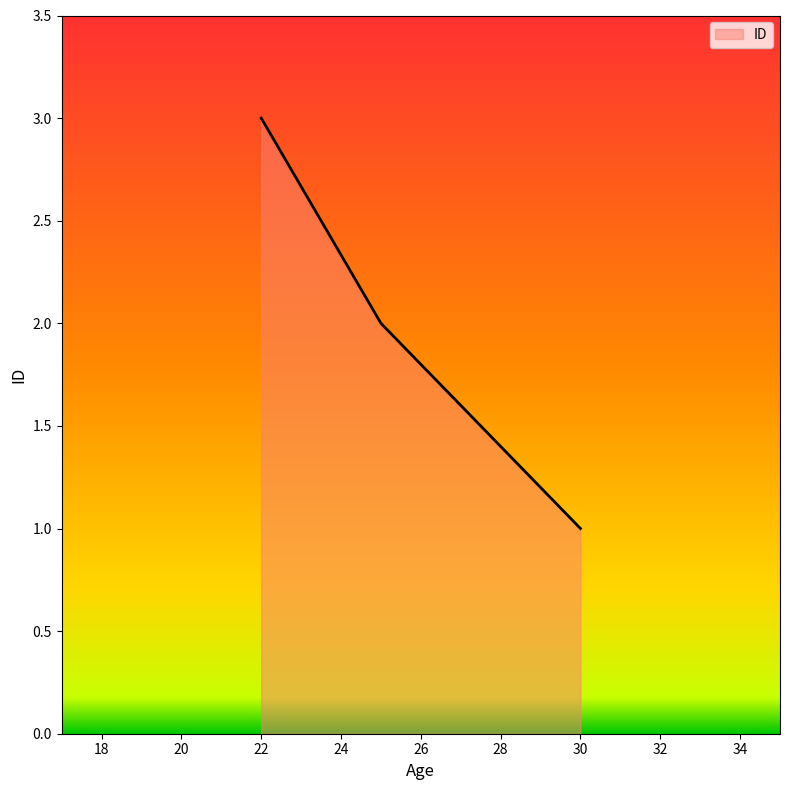

What is the minimum value shown in the chart?

1